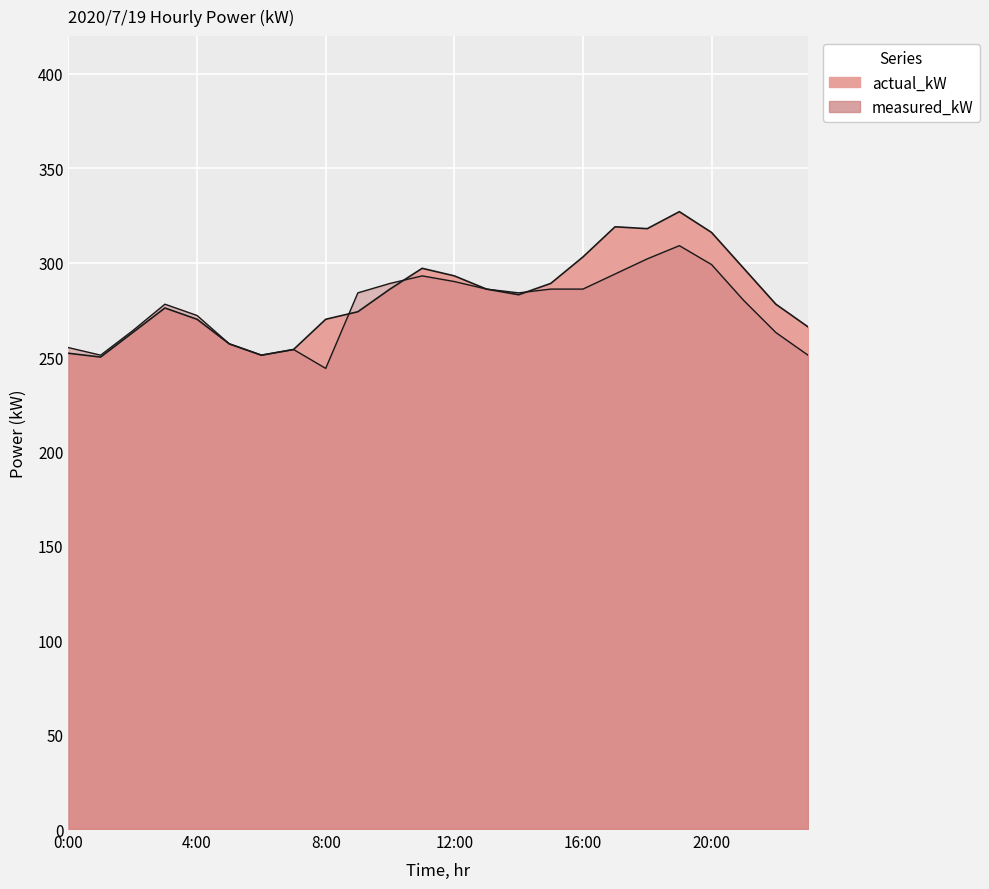

Where does the measured_kW series first go above 284?

10:00